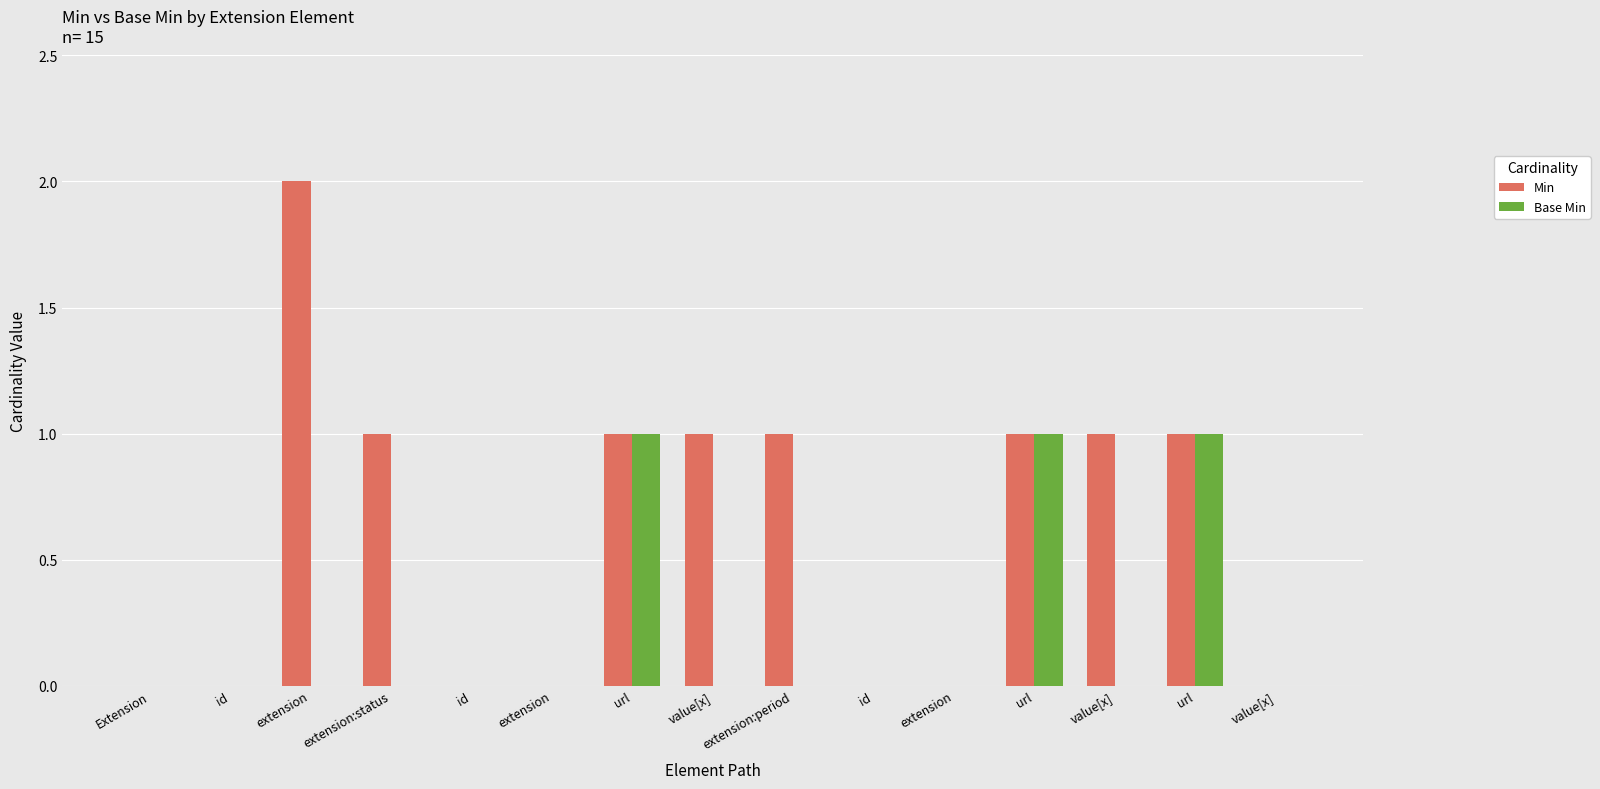

At which label does Min reach its peak?

extension